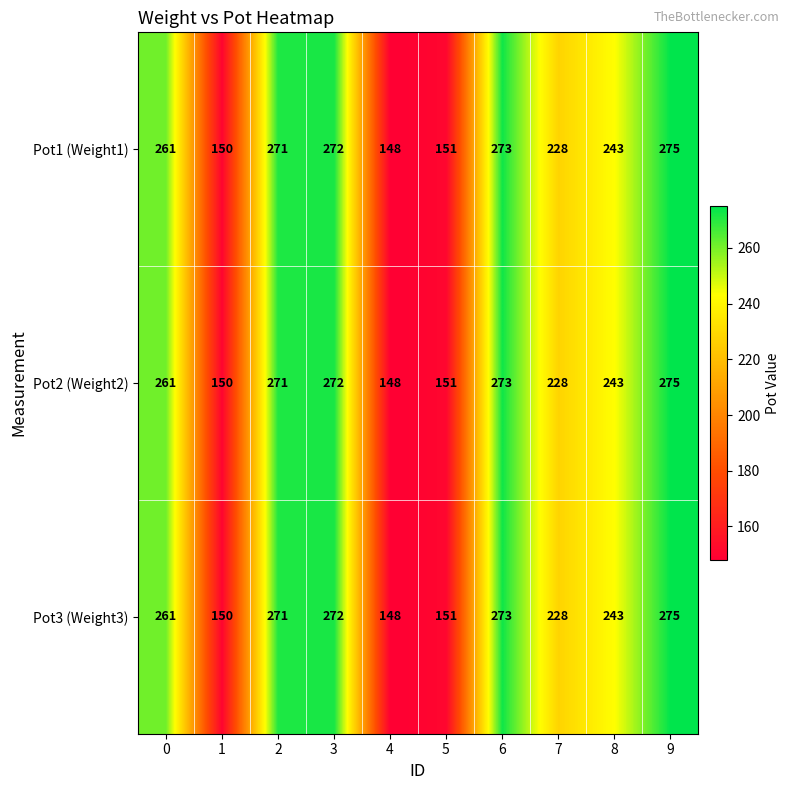

What is the smallest value displayed?

148